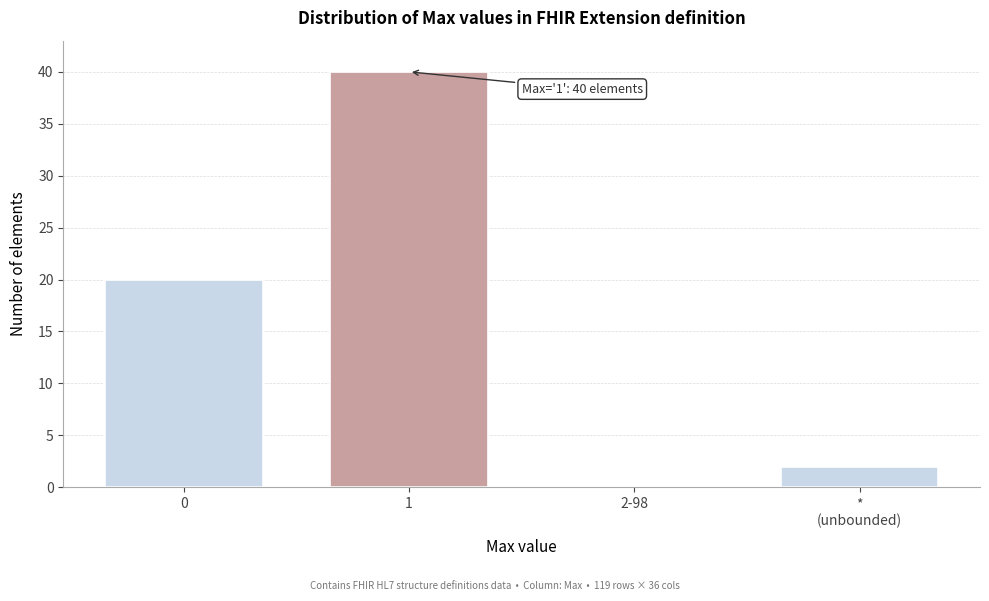

What is the sum of all values?

62